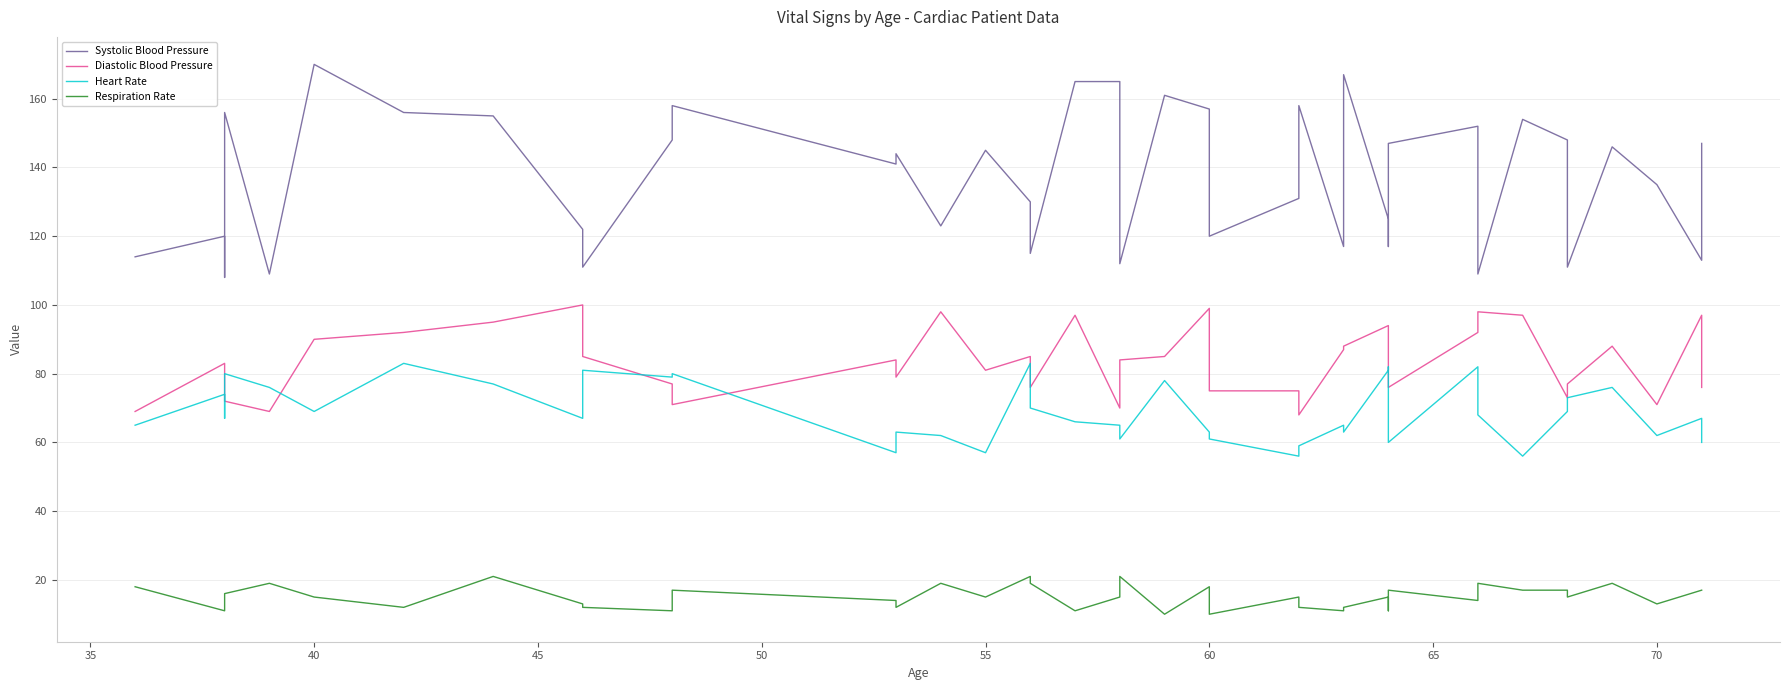

What is the total value across all series at 60?

343